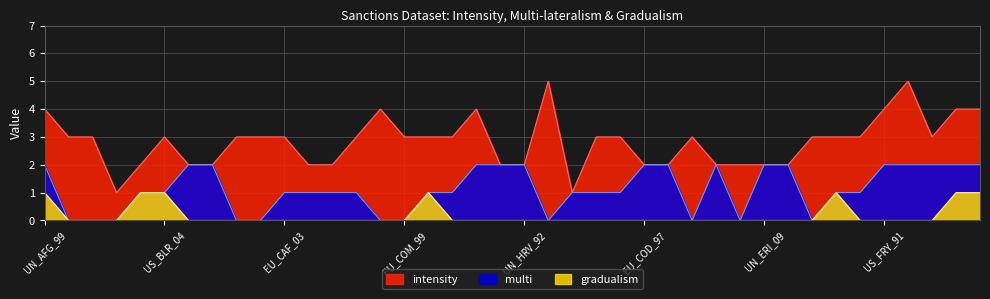

What are all the series names shown in the legend?

intensity, multi, gradualism